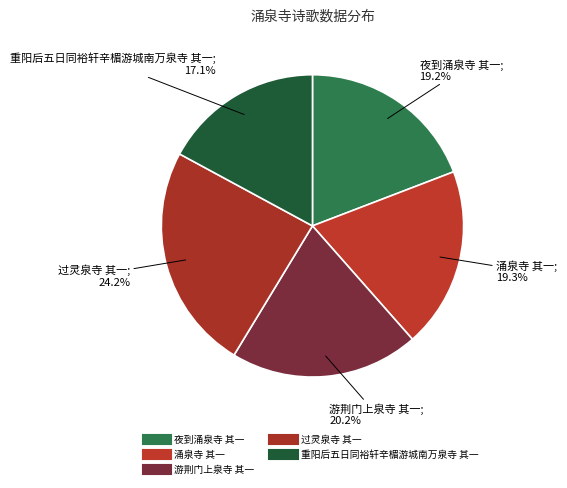

Is there a majority slice in this chart?

No